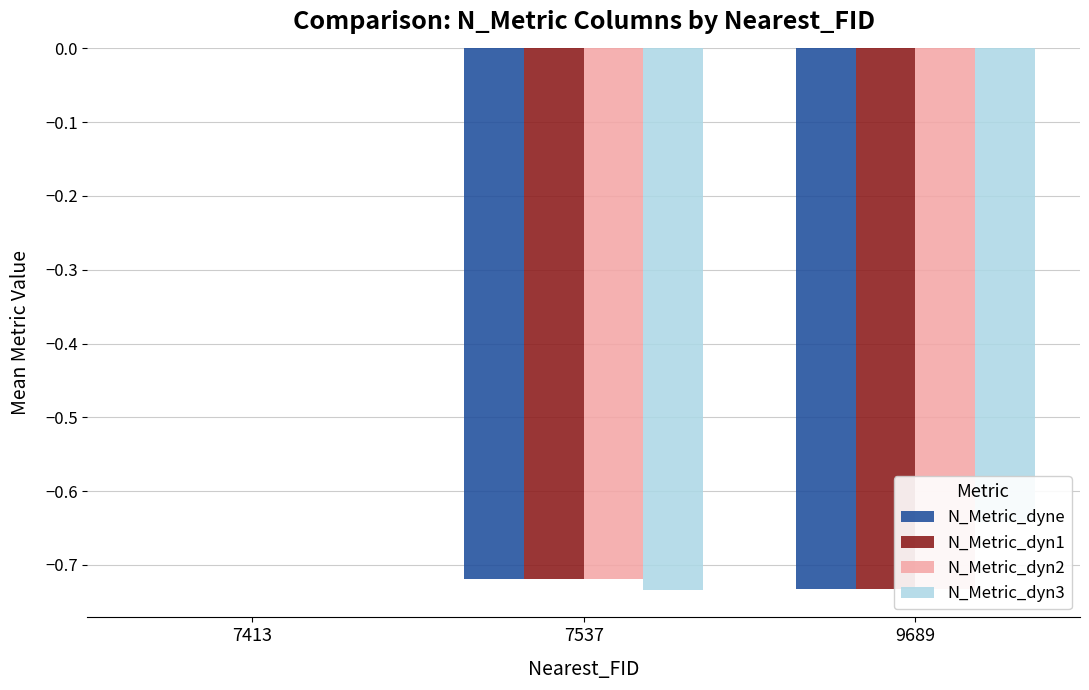

What is the minimum value for N_Metric_dyn2?

-0.7